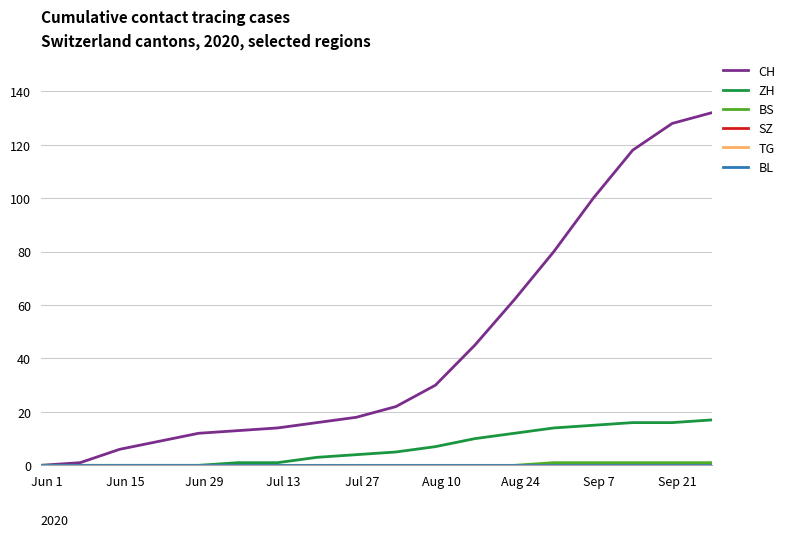

Does the chart have visible grid lines?

Yes